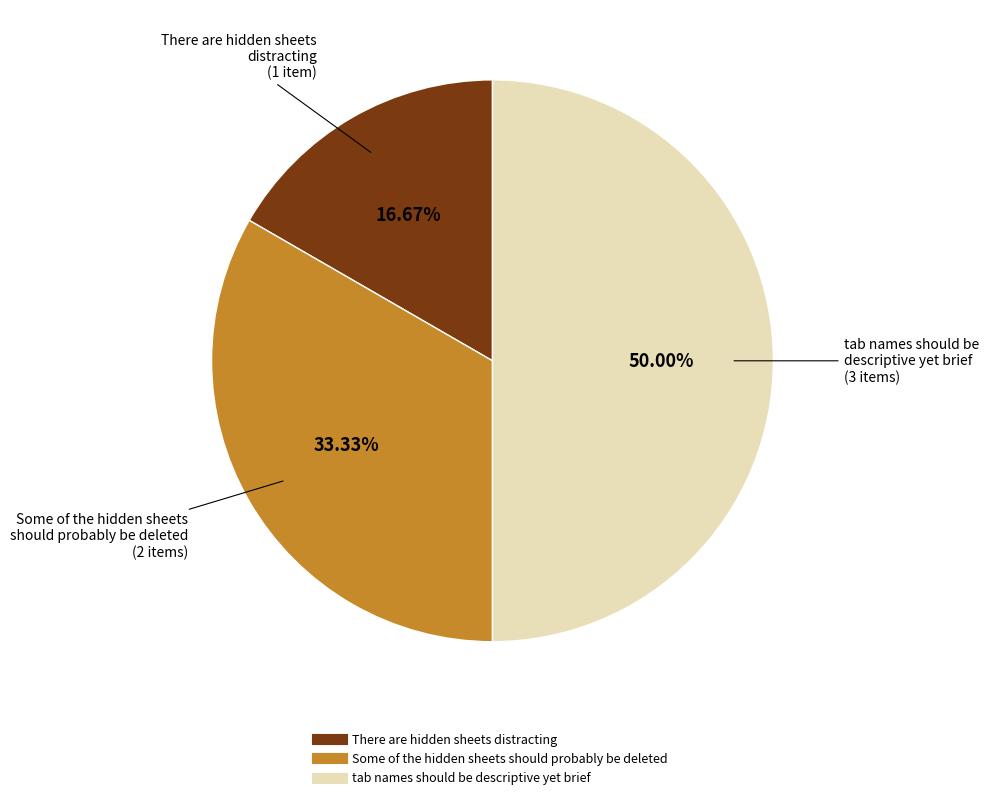

To the nearest percent, what percentage of the pie is Some of the hidden sheets should probably be deleted?

33%